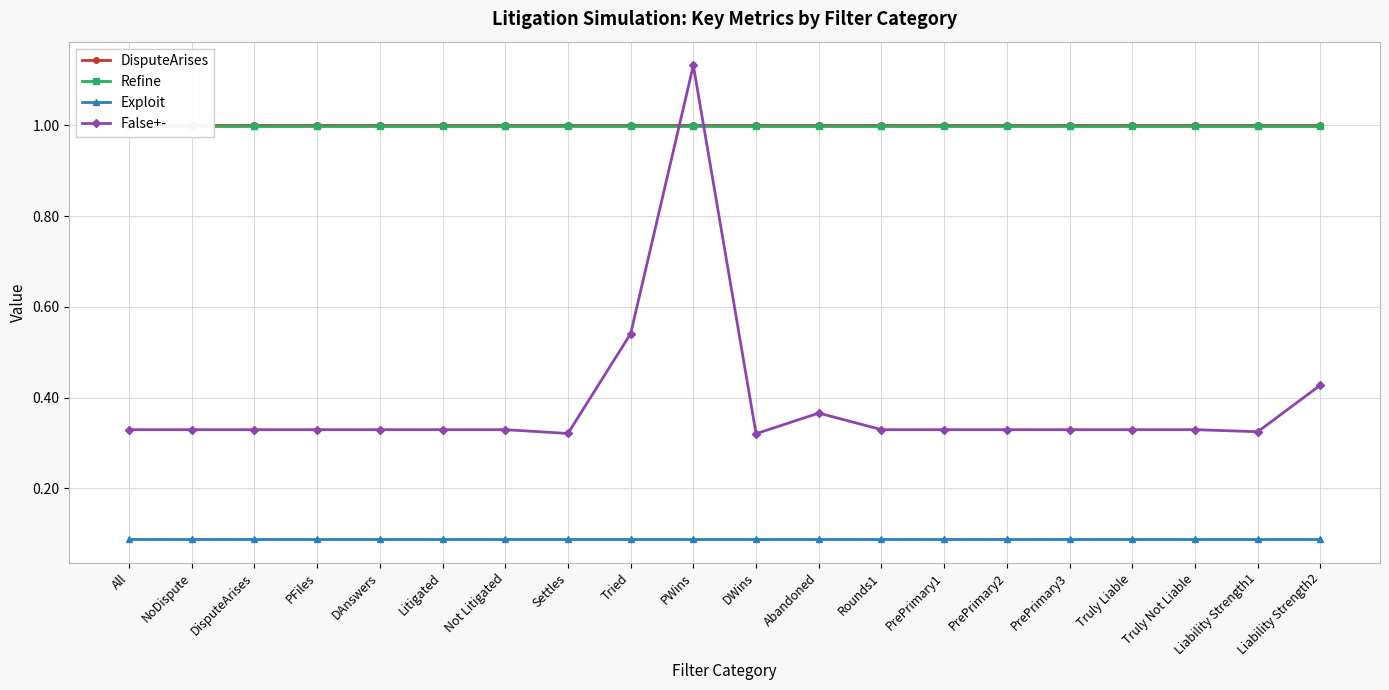

What is the average value of the Exploit series?

0.1